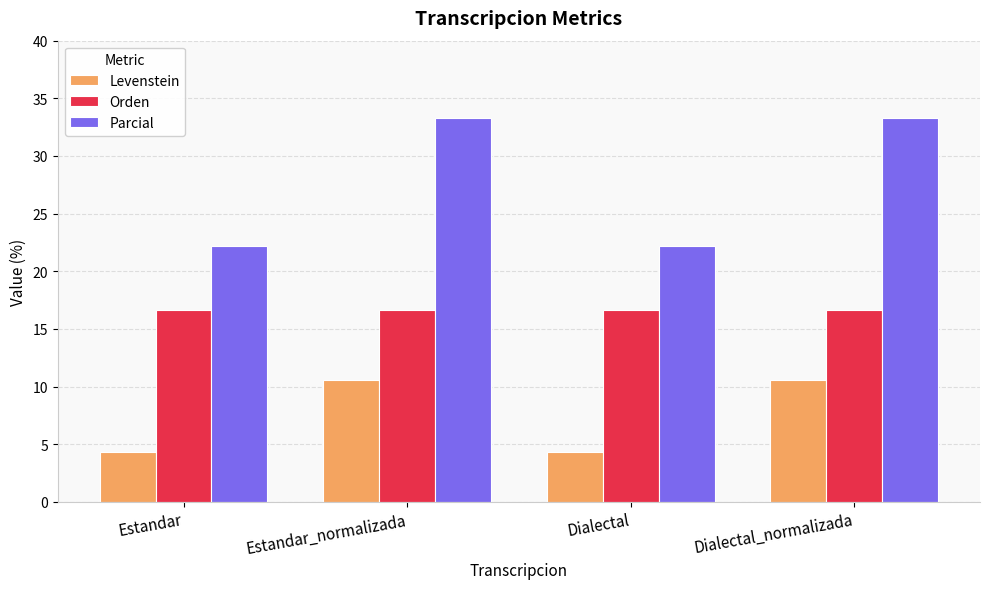

Is the value of Parcial at Estandar_normalizada greater than the value of Orden at Dialectal?

Yes